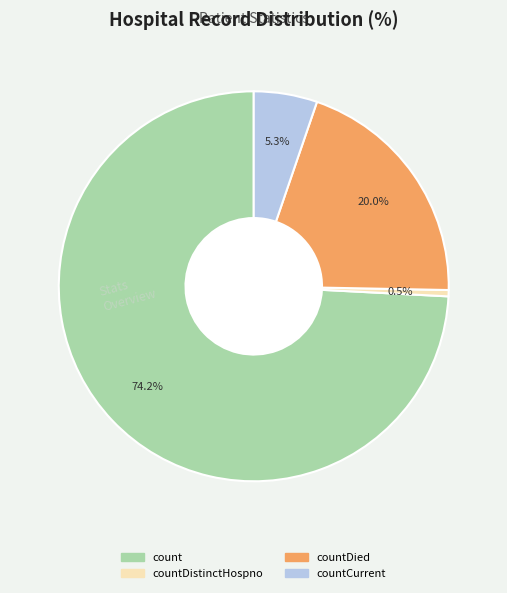

Is there a majority slice in this chart?

Yes